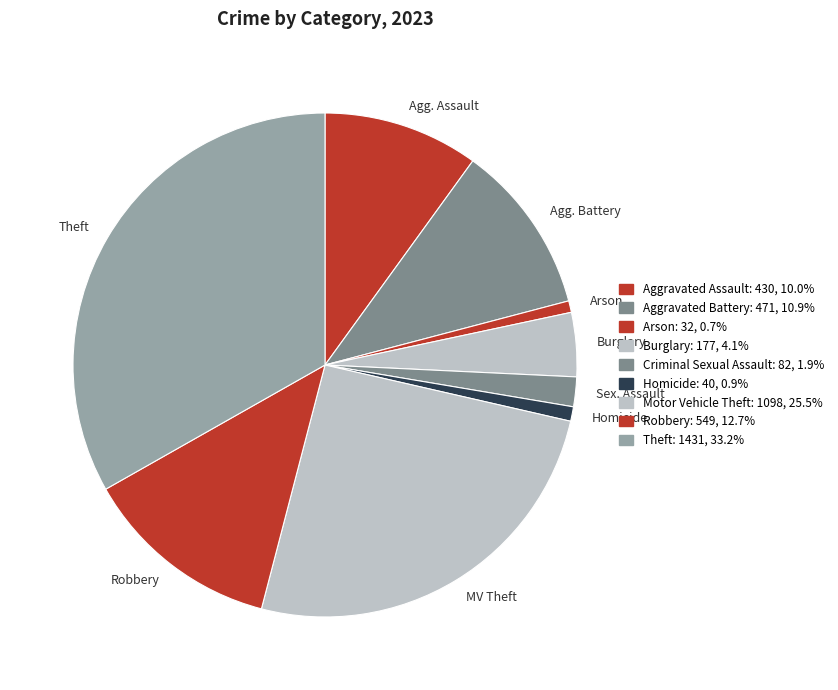

Does Robbery represent more than half of the total?

No